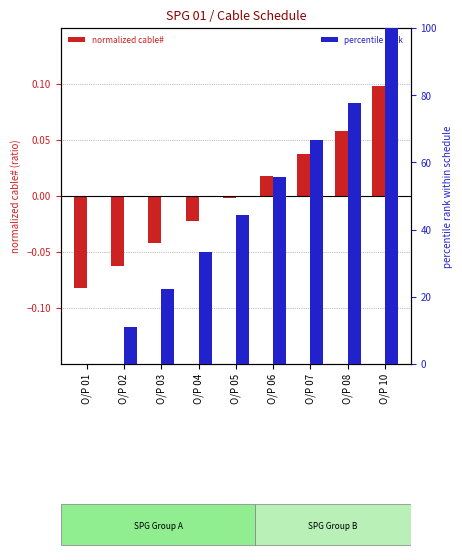

How many positive values does the percentile rank series have?

8